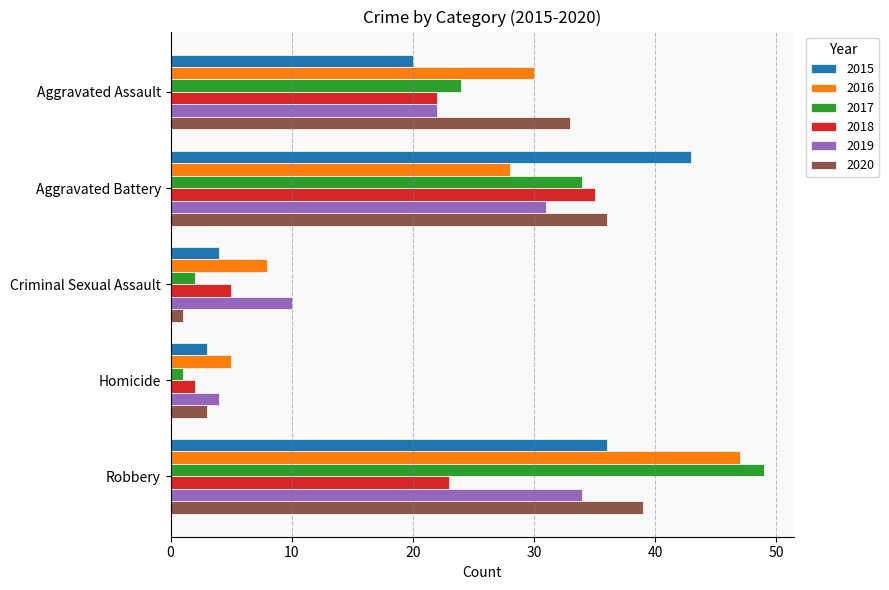

Is the value of 2015 at Criminal Sexual Assault greater than the value of 2018 at Homicide?

Yes